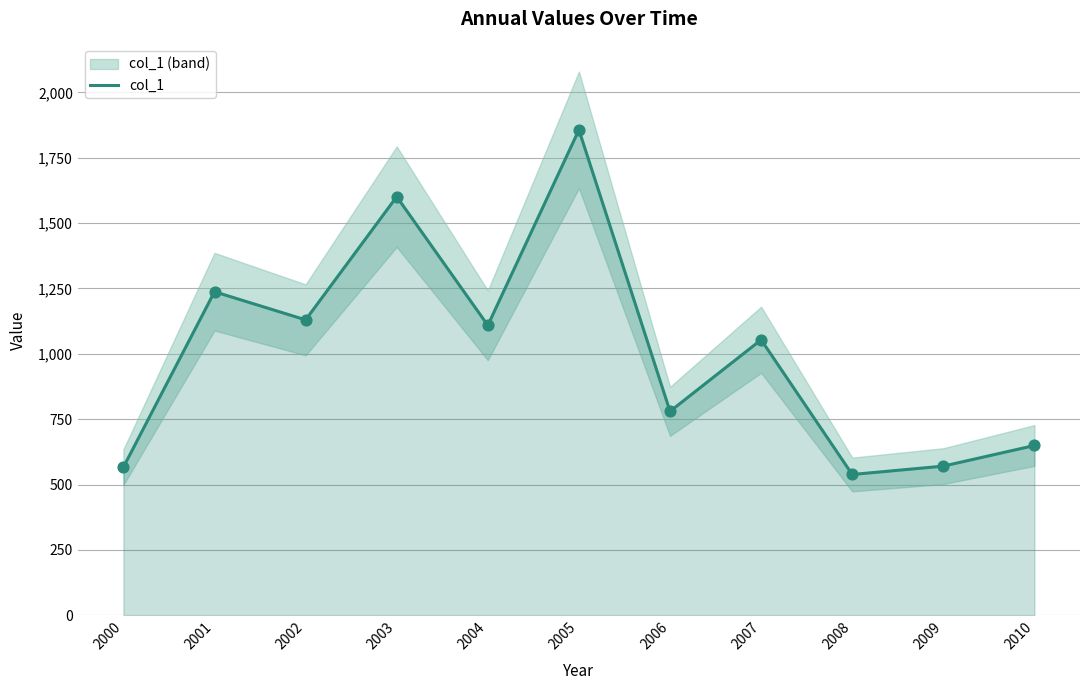

What is the change in value from 2004 to 2010?

-459.7